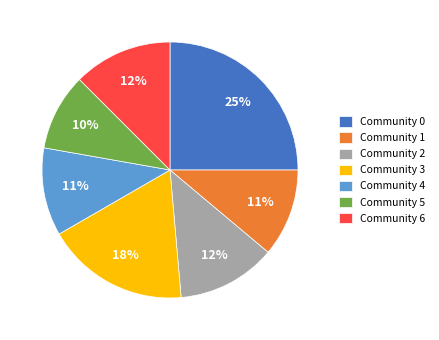

How many segments does this pie chart have?

7